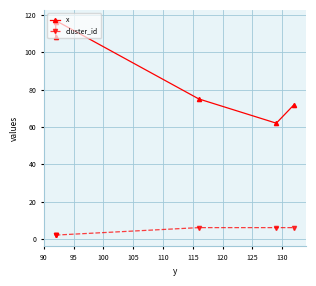

What is the maximum value for cluster_id?

6